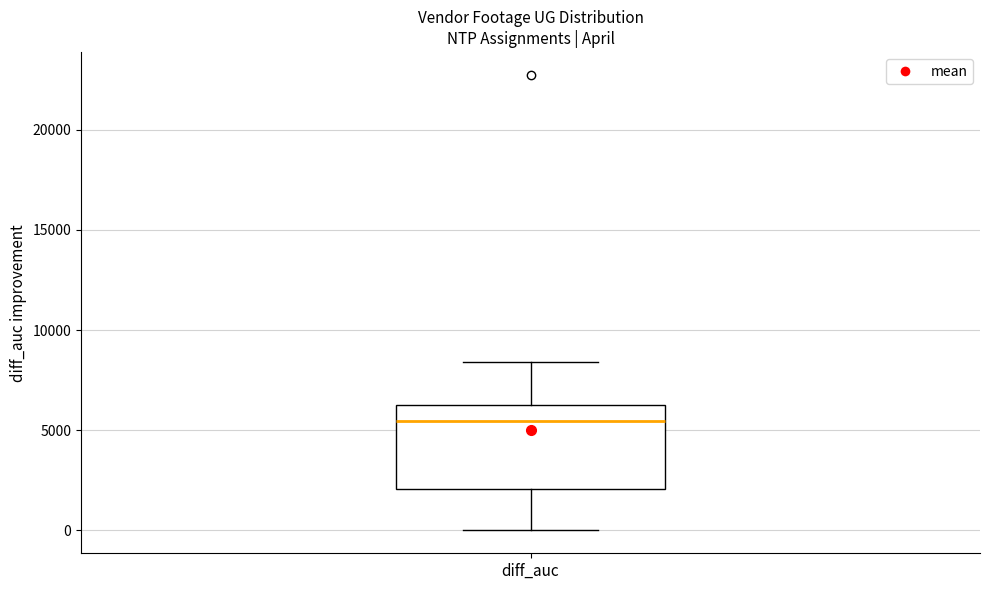

Transcribe this box plot: give where the median line is, the range the box spans, and where the two whiskers end, as read against the y-axis. The values are not printed on the chart, so give them approximately, as read against the axis.

median 5500, box 2000 to 6500, whiskers 0 to 8500